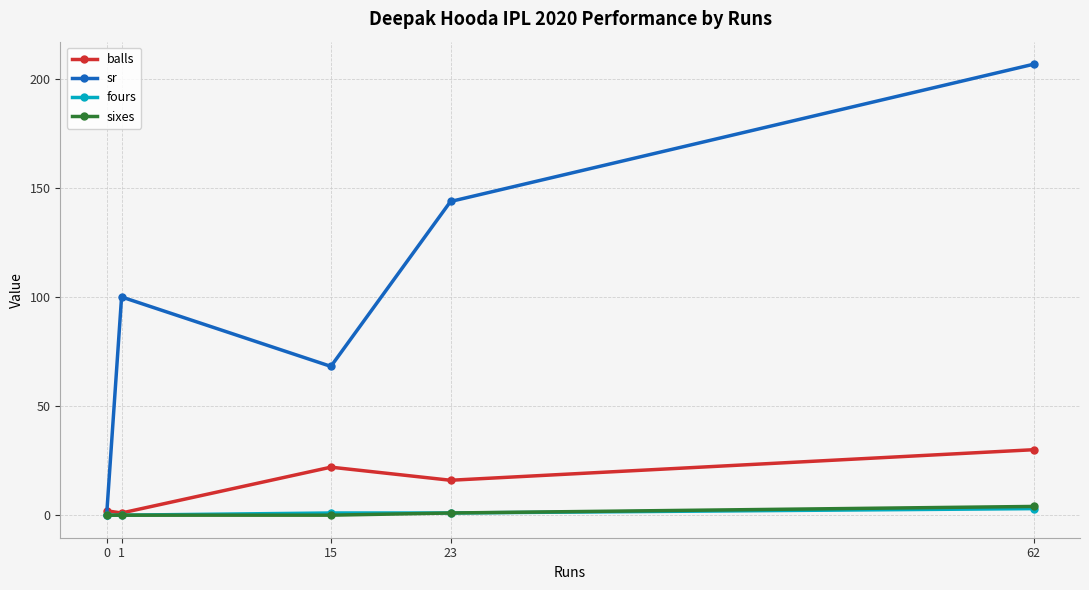

Reading left to right, what are all the values shown in this chart?

balls: 2.0	1.0	22.0	16.0	30.0
sr: 0.0	100.0	68.2	143.8	206.7
fours: 0.0	0.0	1.0	1.0	3.0
sixes: 0.0	0.0	0.0	1.0	4.0